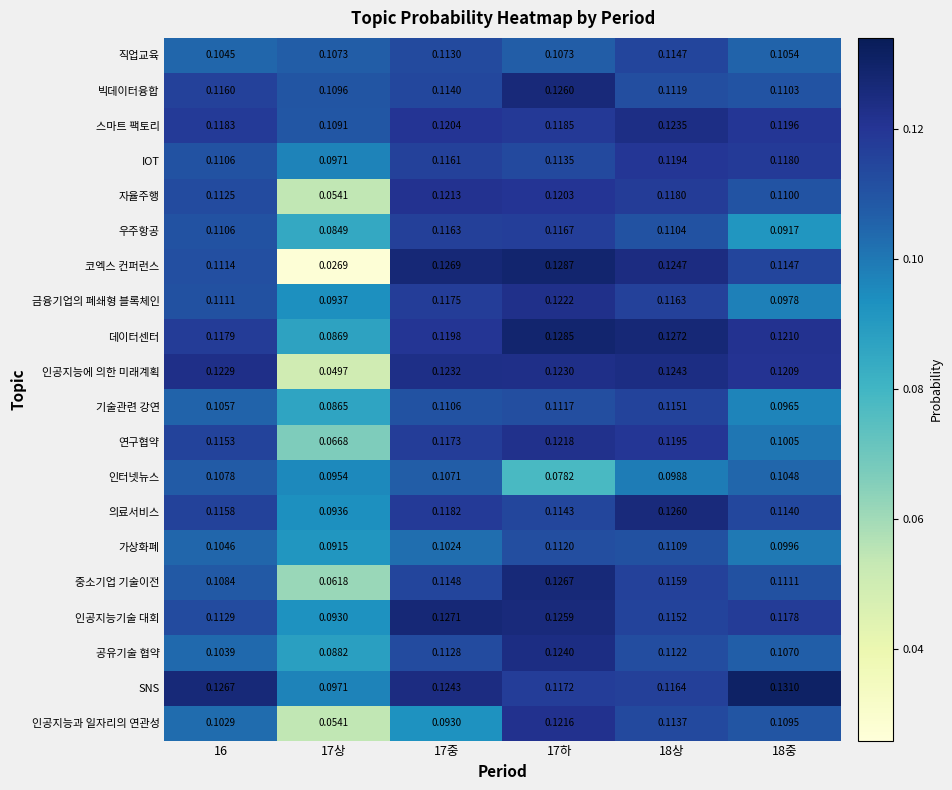

At 17중, list the series in order from smallest to largest.

인공지능과 일자리의 연관성, 가상화폐, 인터넷뉴스, 기술관련 강연, 공유기술 협약, 직업교육, 빅데이터융합, 중소기업 기술이전, IOT, 우주항공, 연구협약, 금융기업의 폐쇄형 블록체인, 의료서비스, 데이터센터, 스마트 팩토리, 자율주행, 인공지능에 의한 미래계획, SNS, 코엑스 컨퍼런스, 인공지능기술 대회